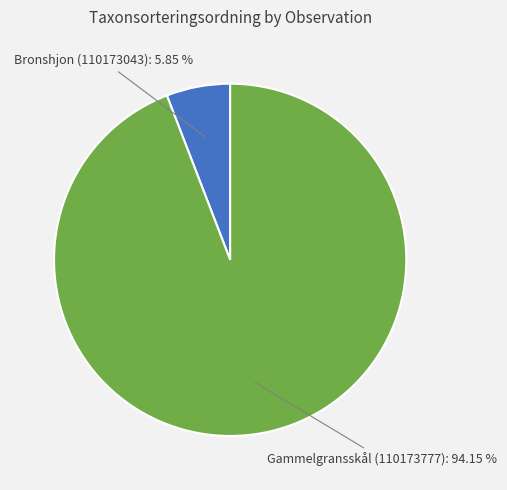

Do Gammelgransskål (110173777) and Bronshjon (110173043) together represent more than half of the pie?

Yes